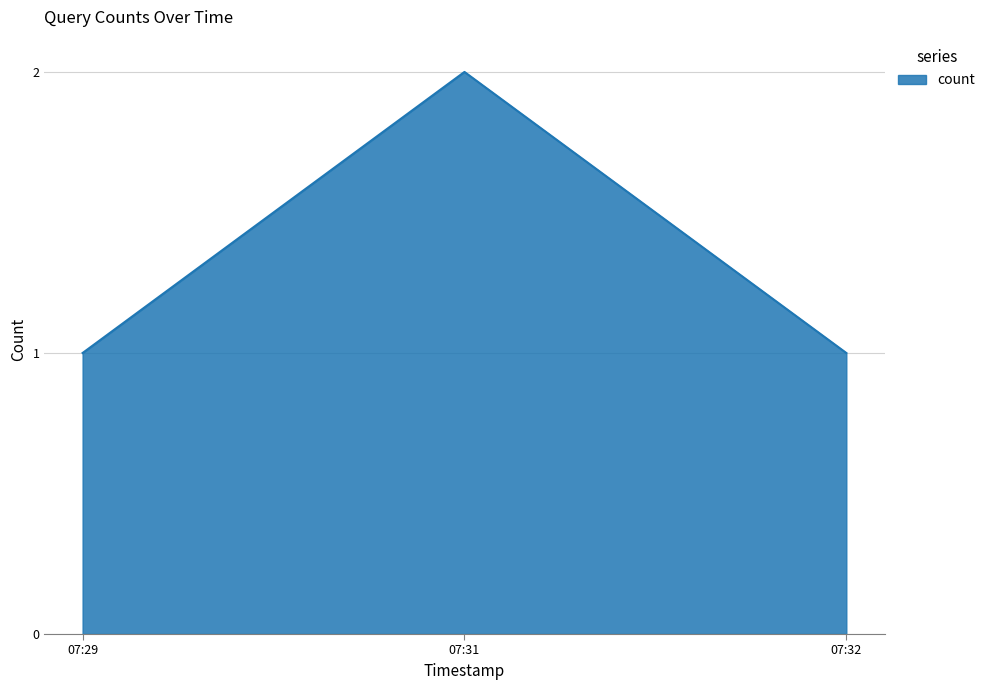

Between 07:31 and 07:32, which is larger?

07:31